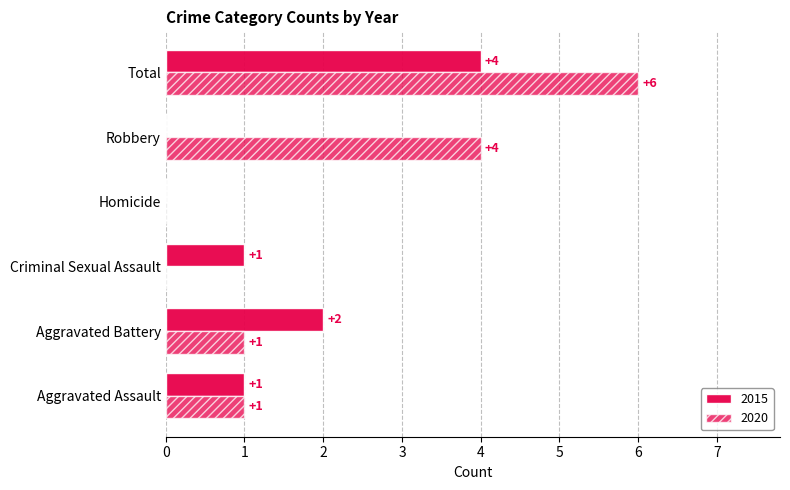

At which label does 2015 first exceed 1?

Aggravated Battery